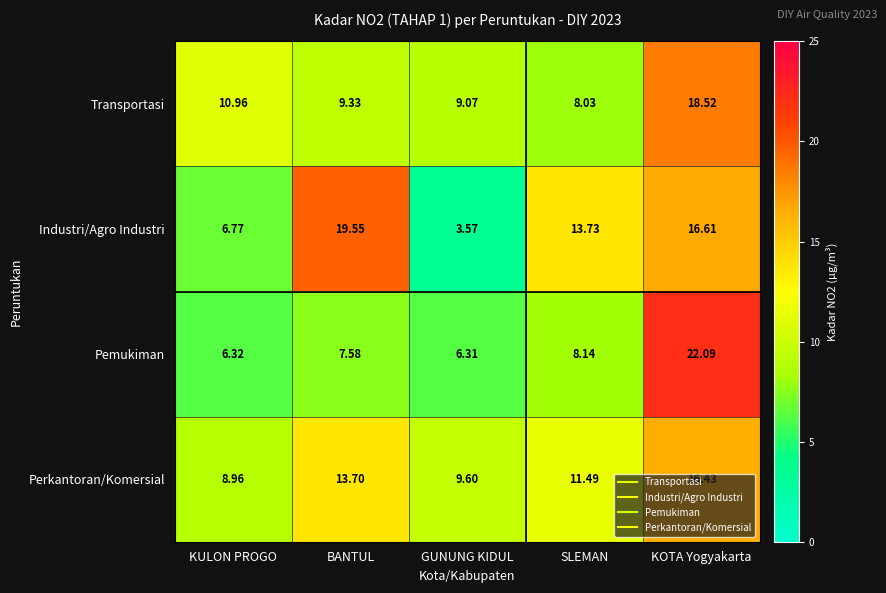

Which series has the widest spread of values?

Industri/Agro Industri